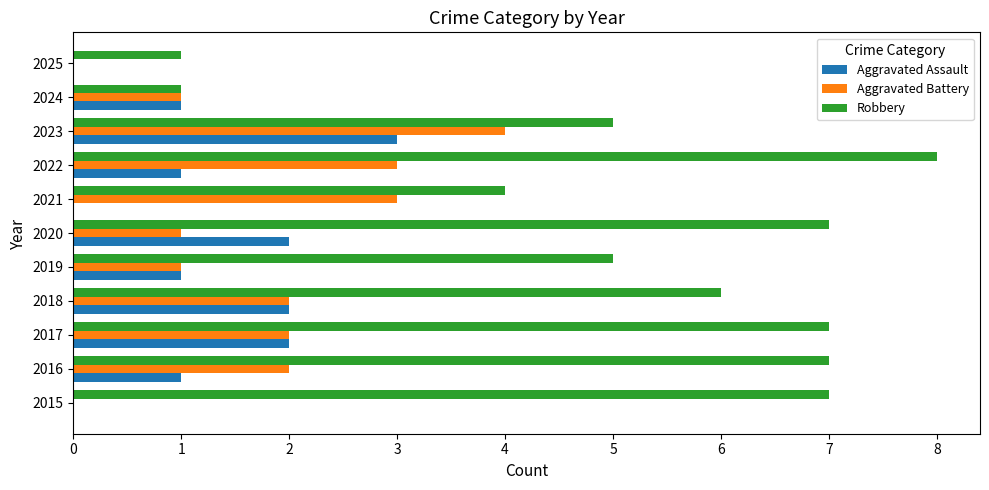

Is the value of Robbery at 2018 greater than the value of Aggravated Assault at 2024?

Yes